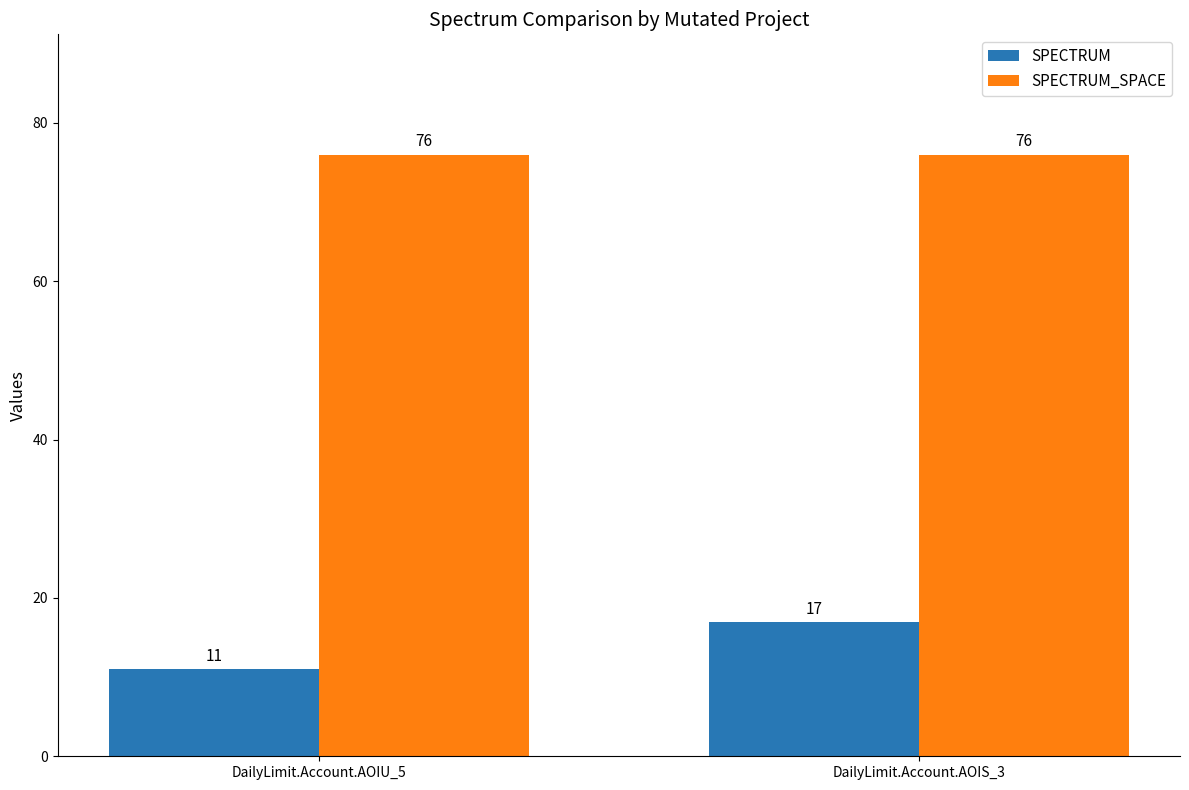

At which label is SPECTRUM closest to 14?

DailyLimit.Account.AOIU_5